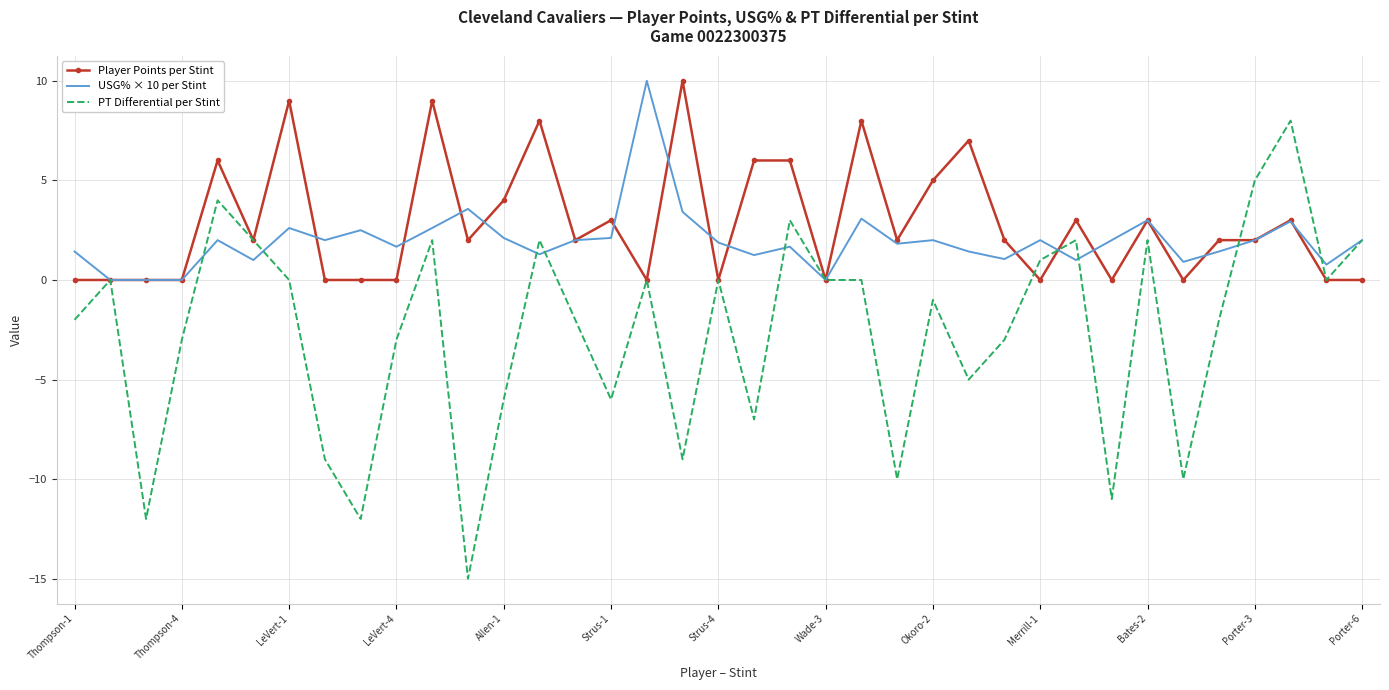

True or false: Player Points per Stint has more than 2 points higher than both neighbors.

True